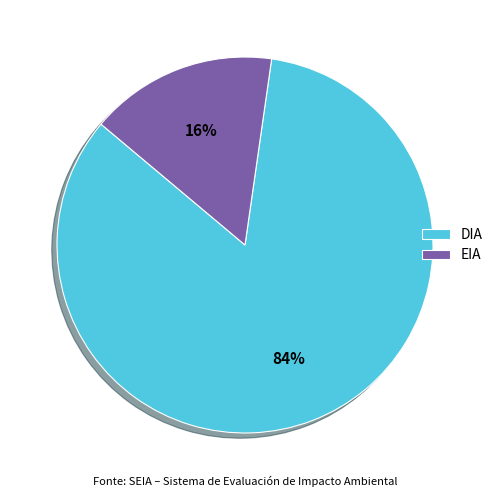

What percentage is the DIA slice, to the nearest percent?

84%